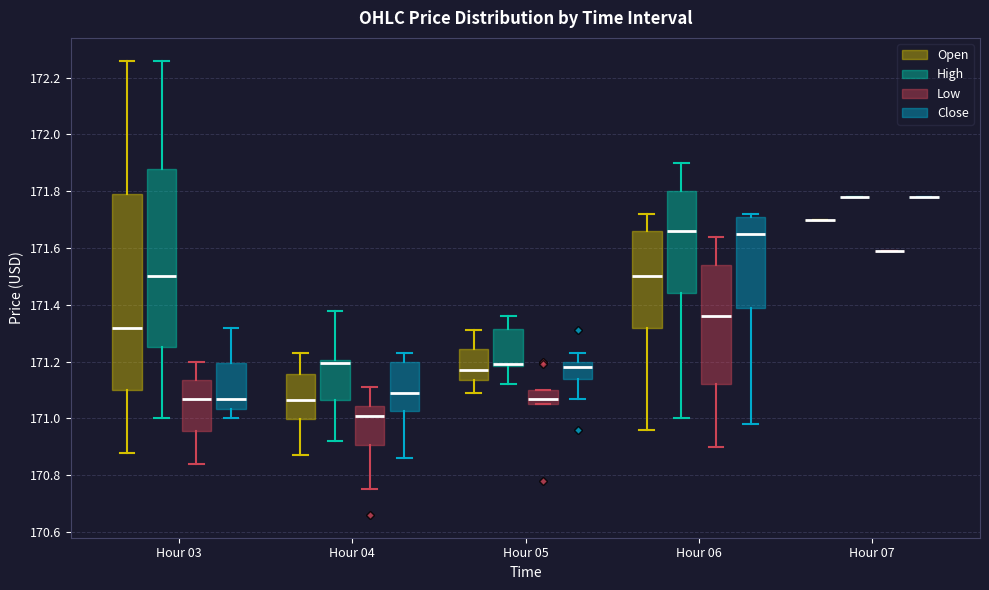

Where does the lower whisker of the box for Hour 06 (Low) end on the y-axis? The values are not printed on the chart, so give them approximately, as read against the axis.

170.90